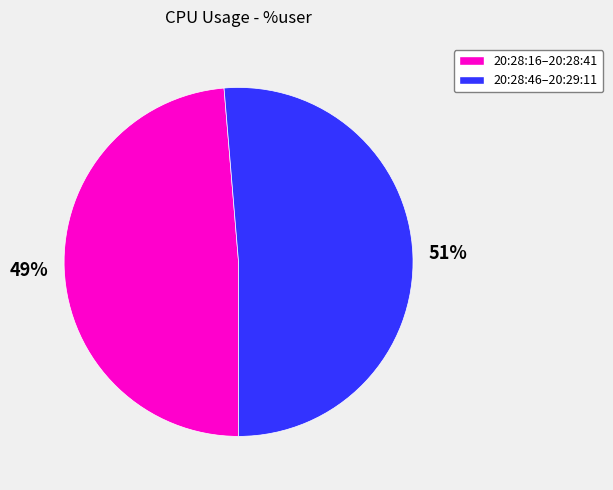

Is there any slice that represents more than half of the pie?

Yes